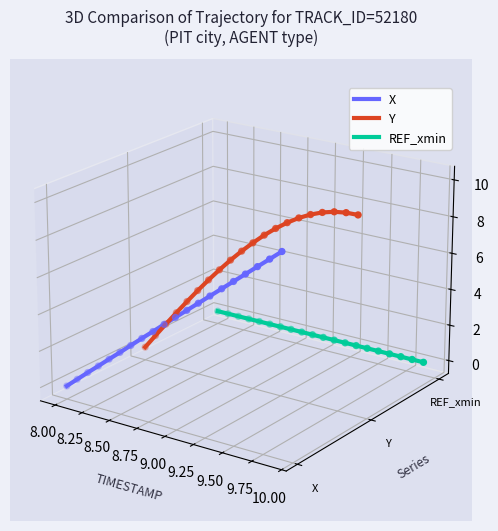

Which series contains the highest Y value?

Y